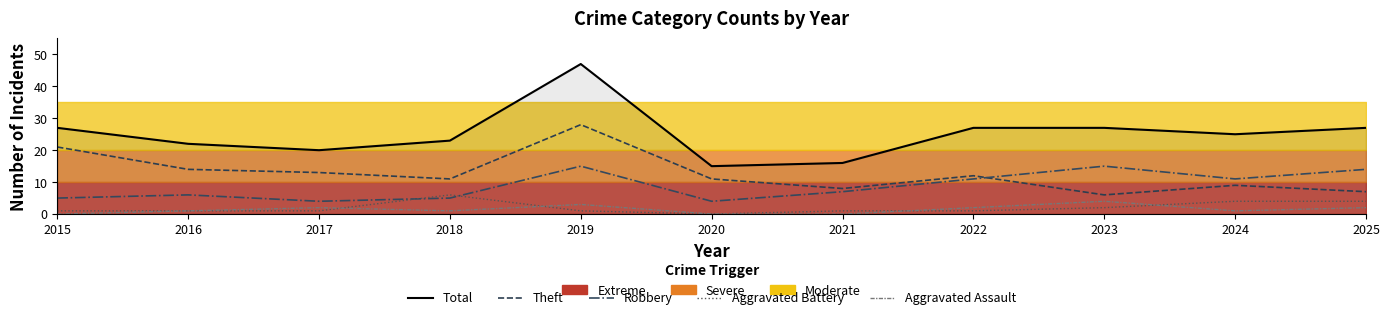

Is it true that Robbery equals 4 at 2017?

True